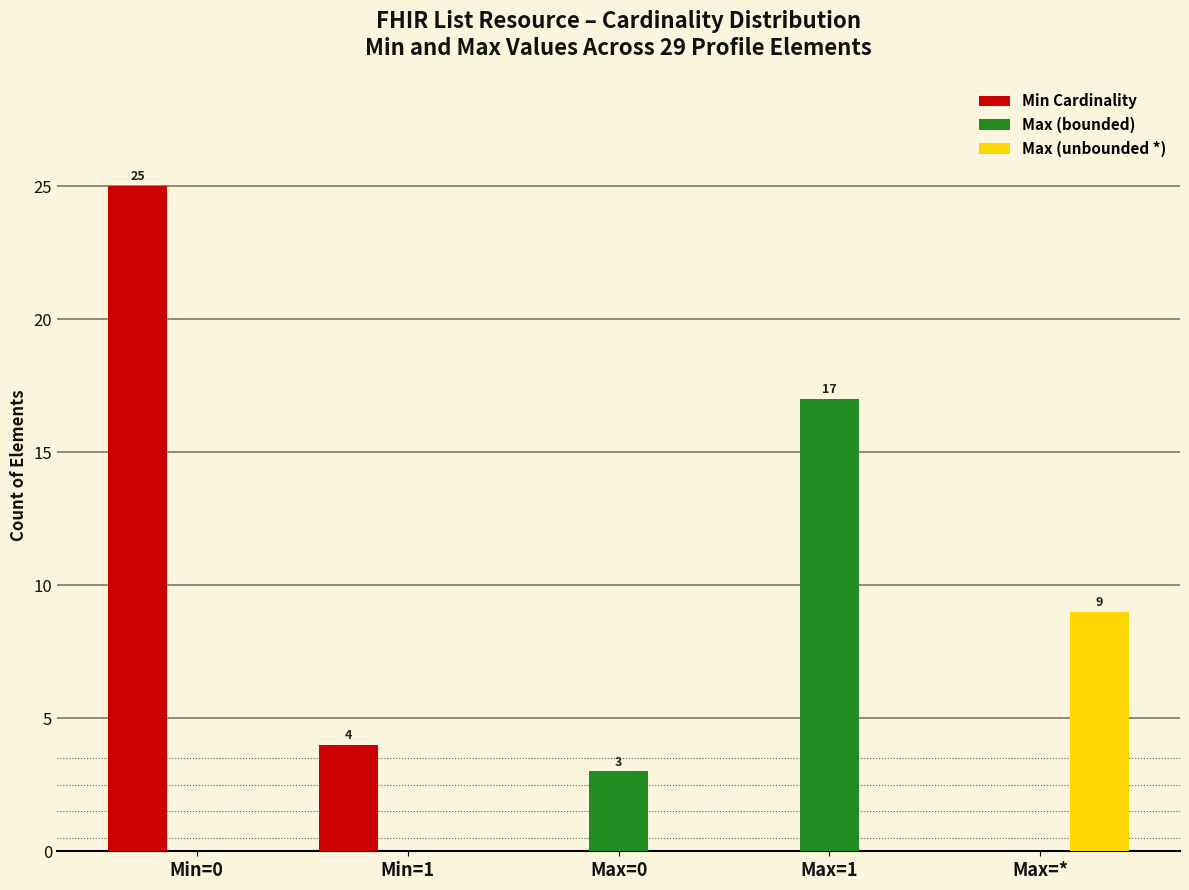

Reading left to right, extract all data points from this chart.

Min Cardinality: Min=0=25	Min=1=4	Max=0=0	Max=1=0	Max=*=0
Max (bounded): Min=0=0	Min=1=0	Max=0=3	Max=1=17	Max=*=0
Max (unbounded *): Min=0=0	Min=1=0	Max=0=0	Max=1=0	Max=*=9